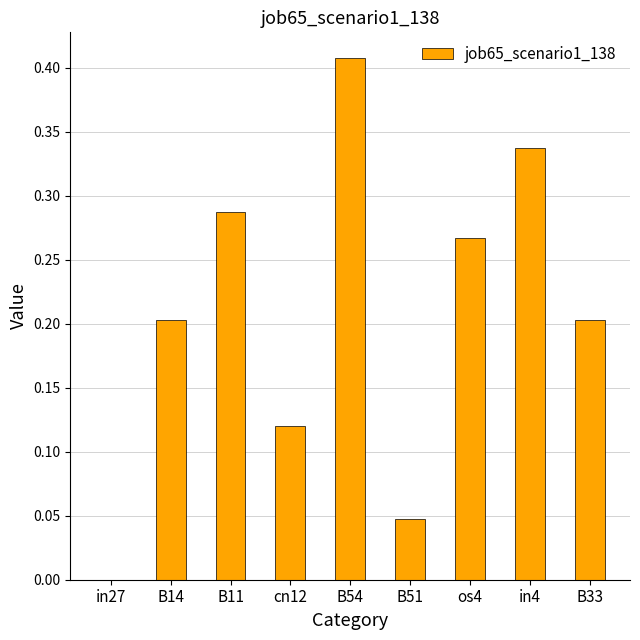

How many data points are above 0?

8